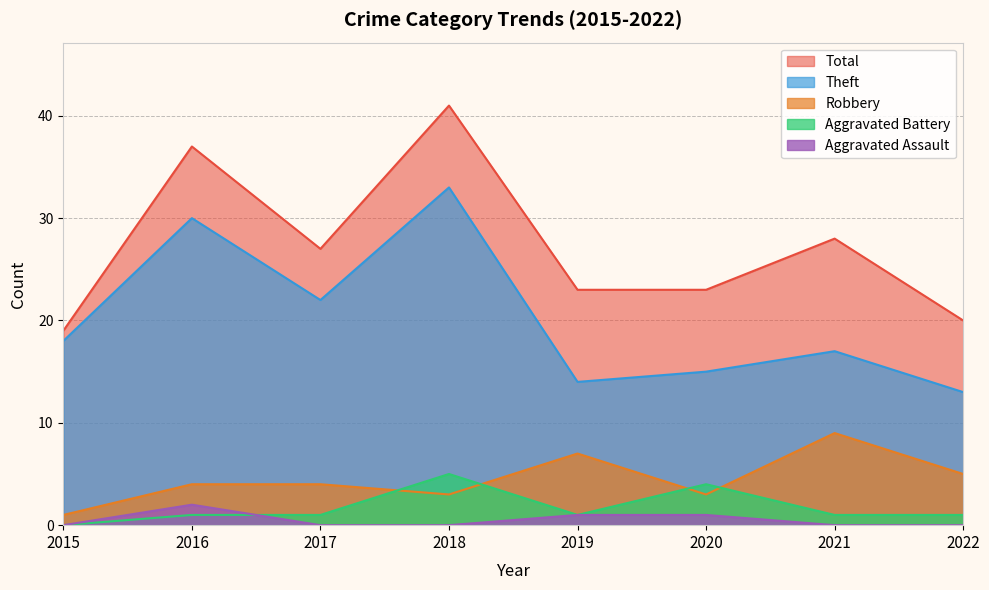

How many data points does each series have?

8